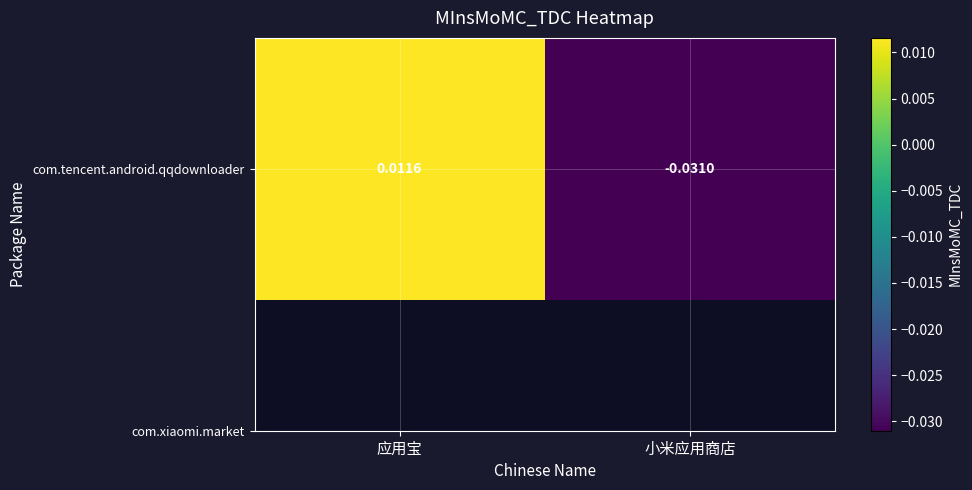

Which label corresponds to the largest value in the chart?

应用宝